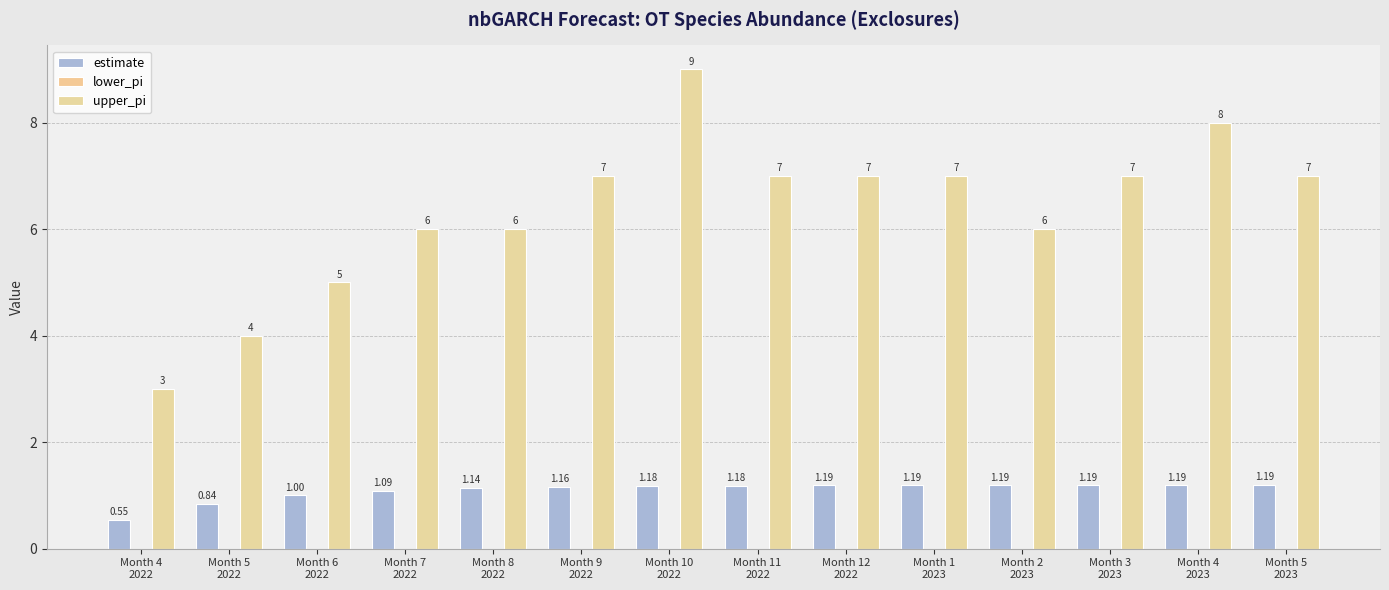

How many upper_pi values are between 6 and 7?

9